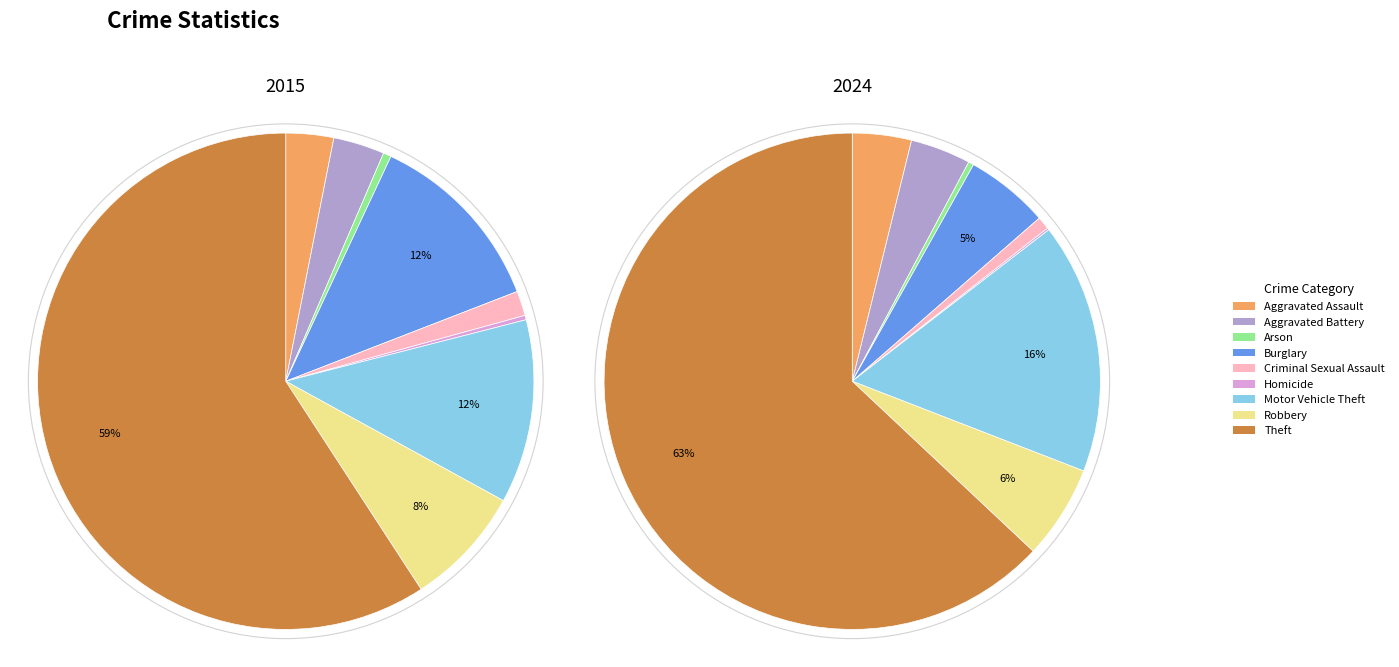

How many slices are in this pie chart?

9